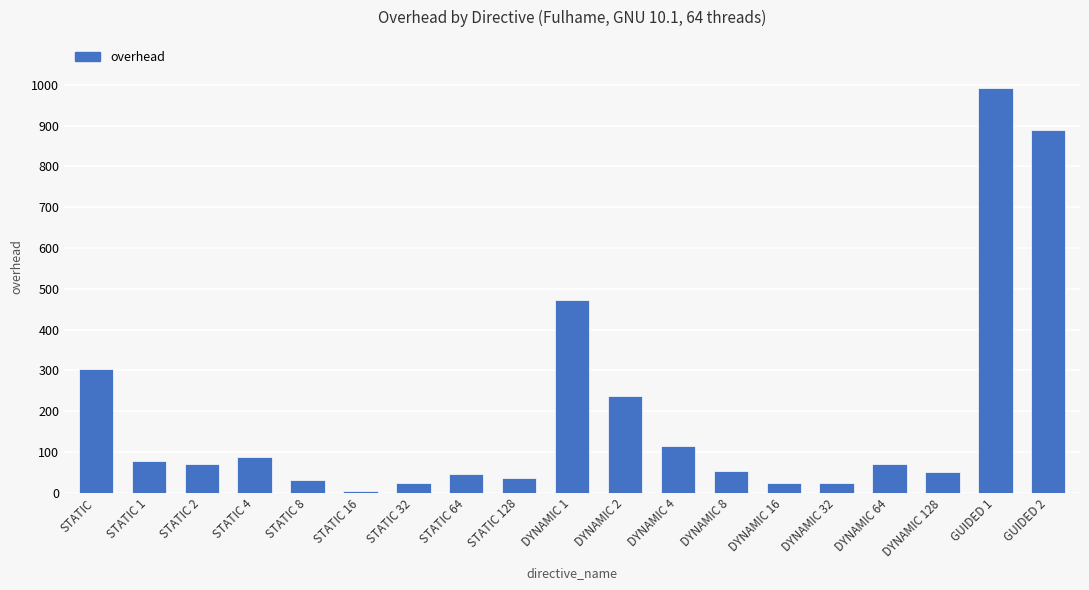

What is the minimum value shown in the chart?

4.2